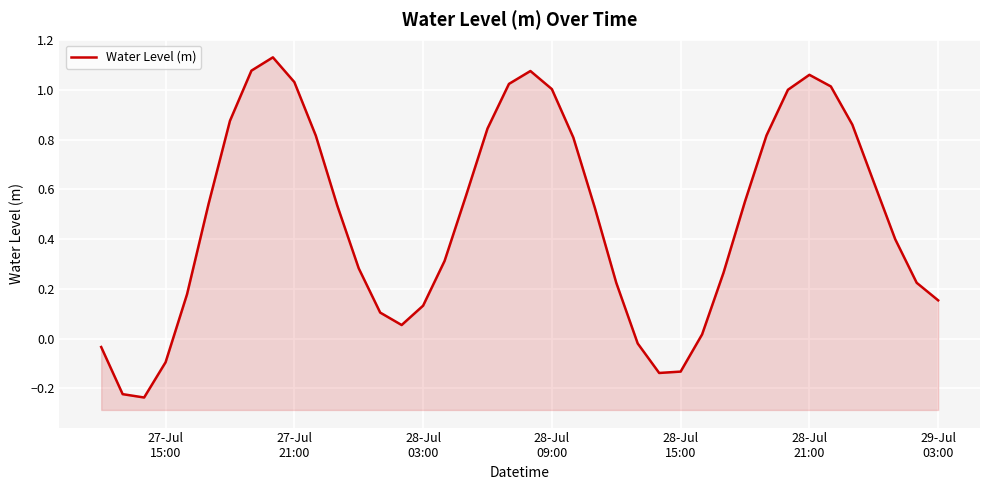

How many points are higher than both their immediate neighbors (excluding endpoints)?

3